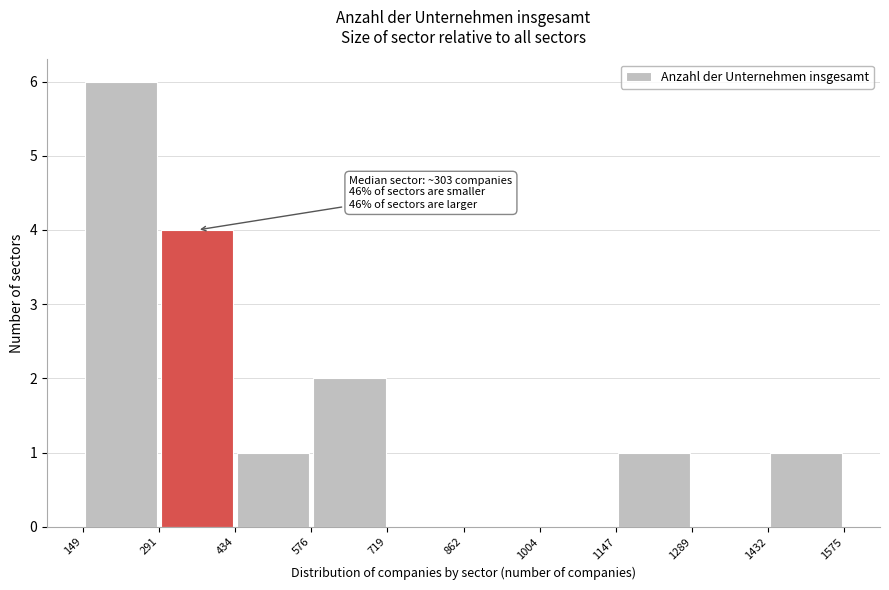

Which range on the x-axis has the tallest bar?

149 to 291